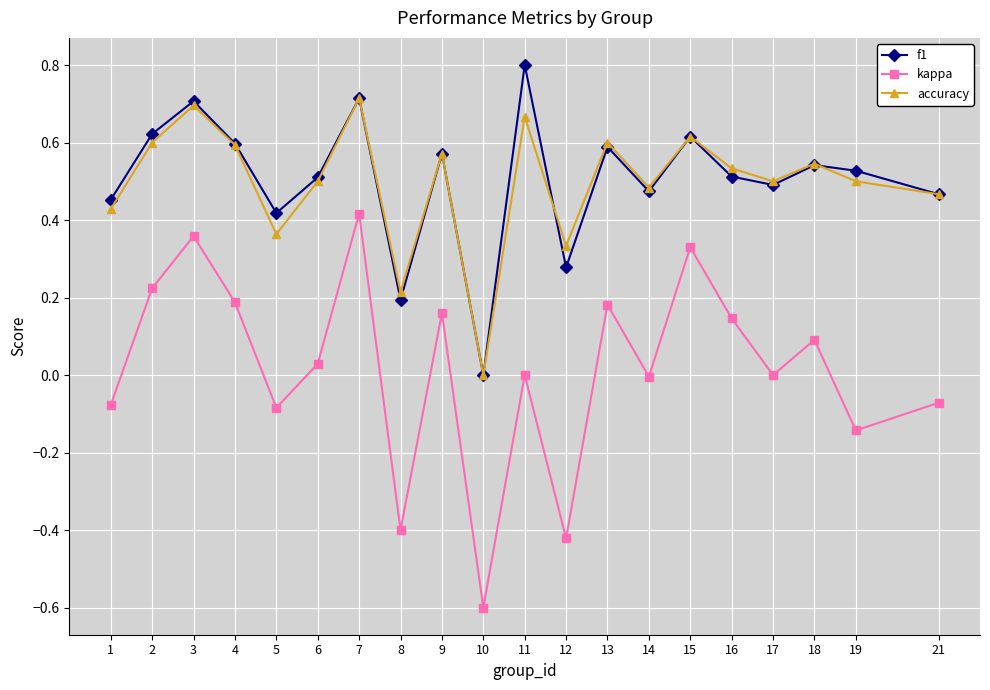

Is the value of kappa at 3 greater than the value of accuracy at 3?

No